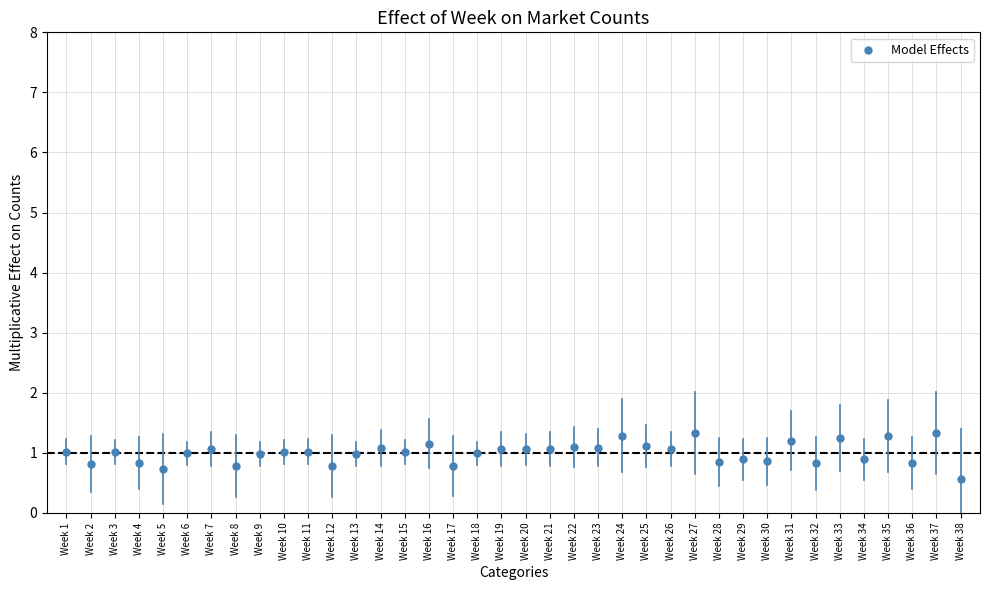

What is the range of Y values (max minus min)?

0.8